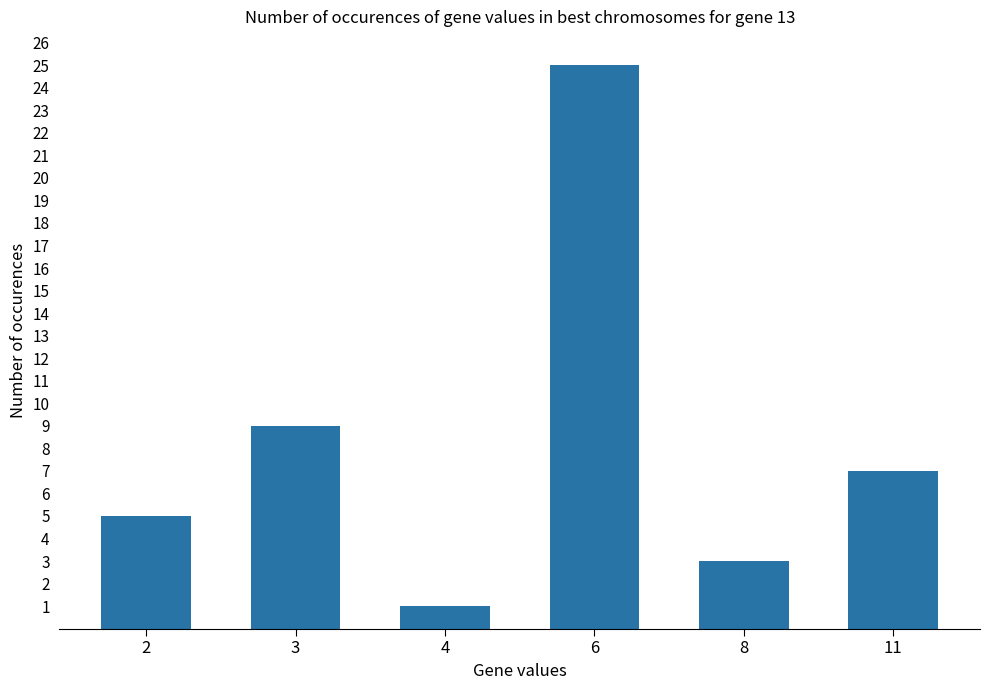

Which has a higher value, 2 or 8?

2